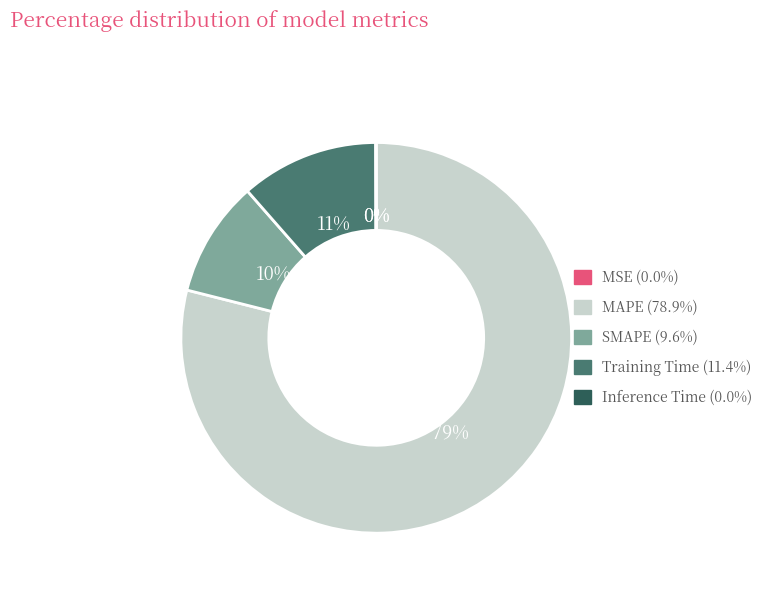

Which slice represents more than half of the pie?

MAPE